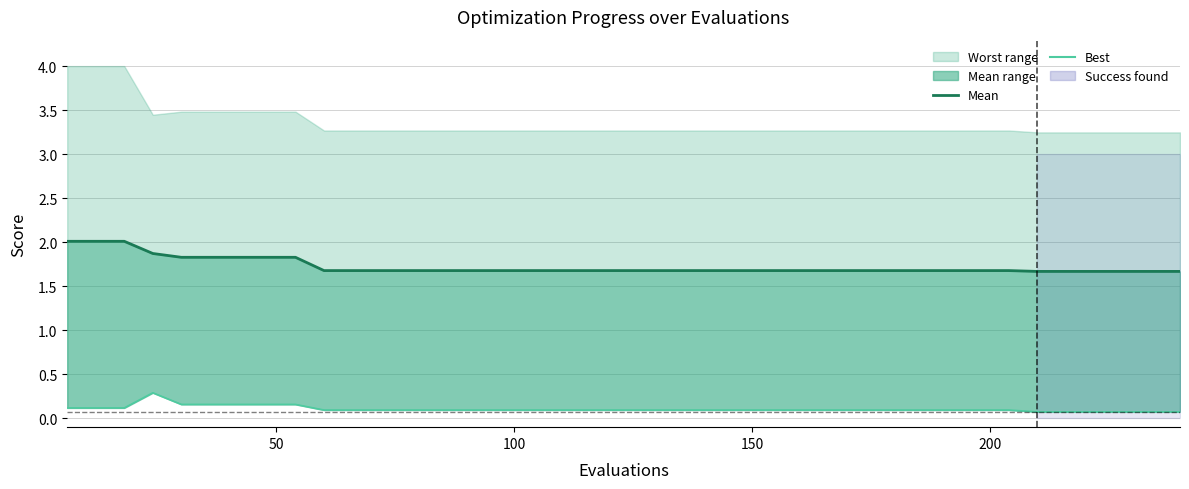

True or false: best has a value of 0.2 at 50.

False